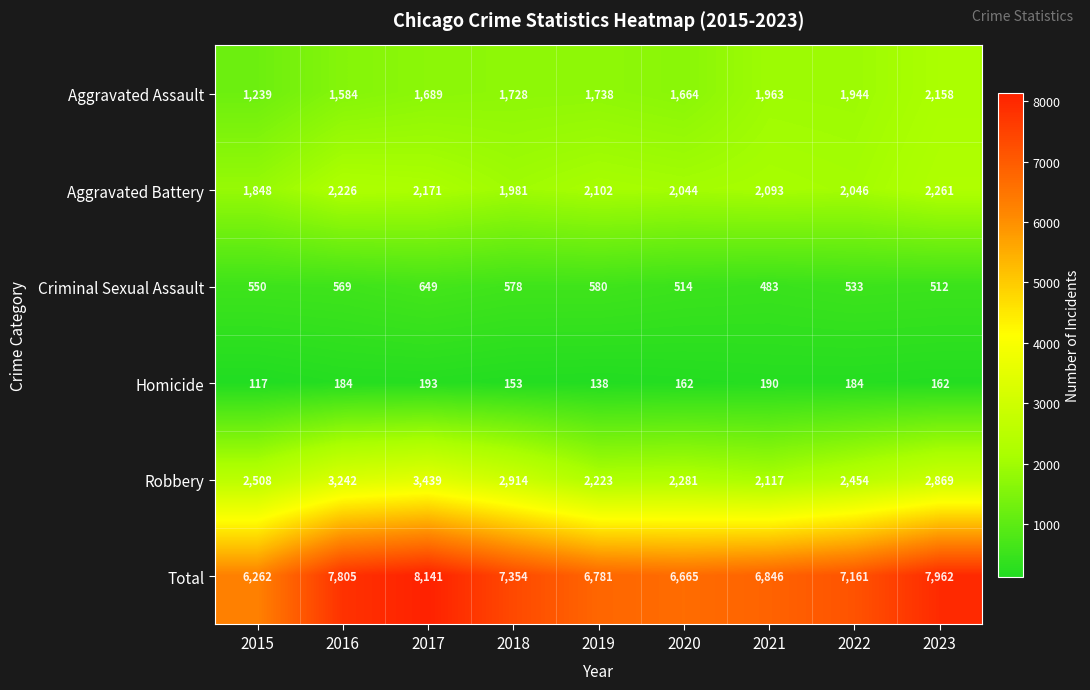

The Criminal Sexual Assault series shows 569 at 2016. True or false?

True